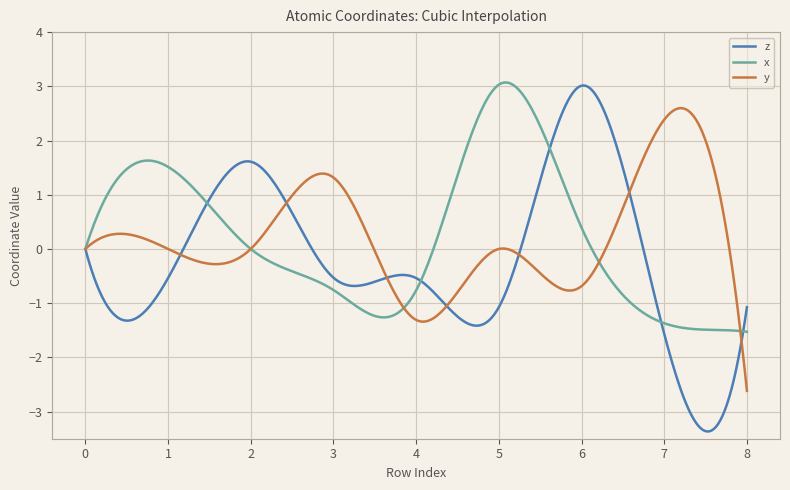

What is the lowest value of the z series?

-3.4